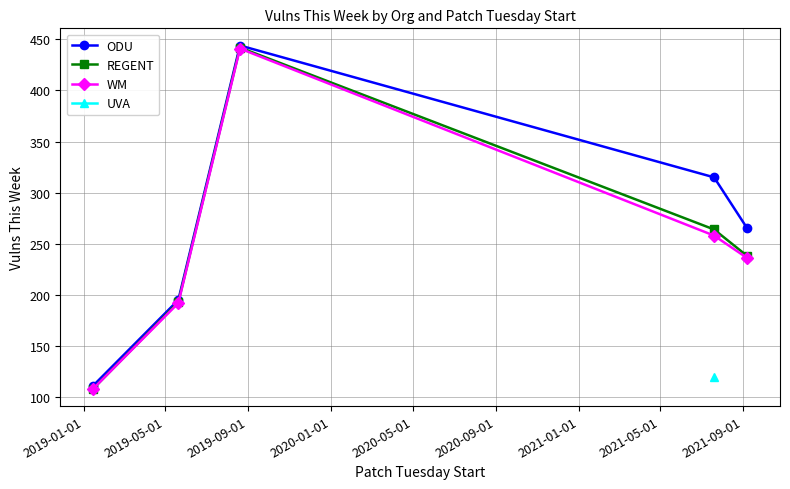

What is the value of the REGENT point at the 2nd from the left?

193